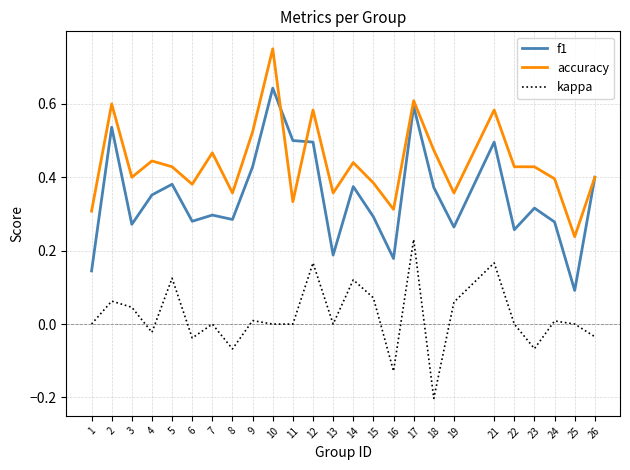

Rank the series by their average value, from highest to lowest.

accuracy, f1, kappa